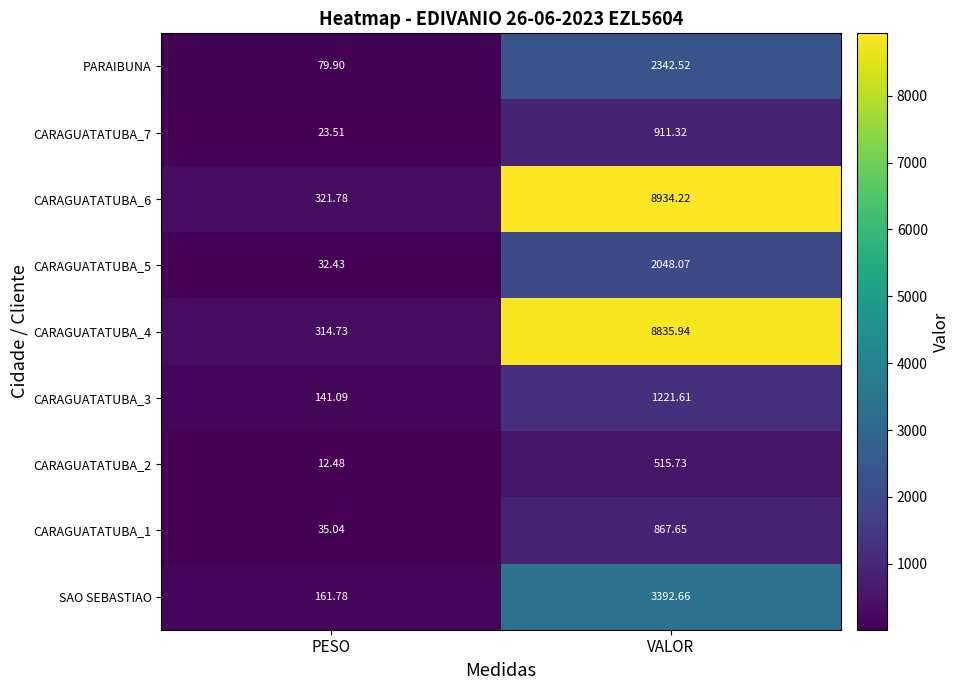

What is the total value across all series at PESO?

1122.7